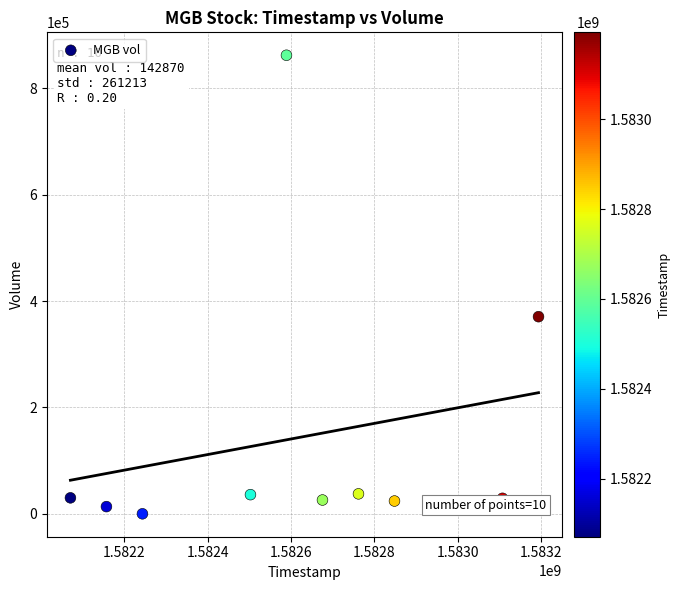

What Y value in the scatter plot is closest to 431050?

370600